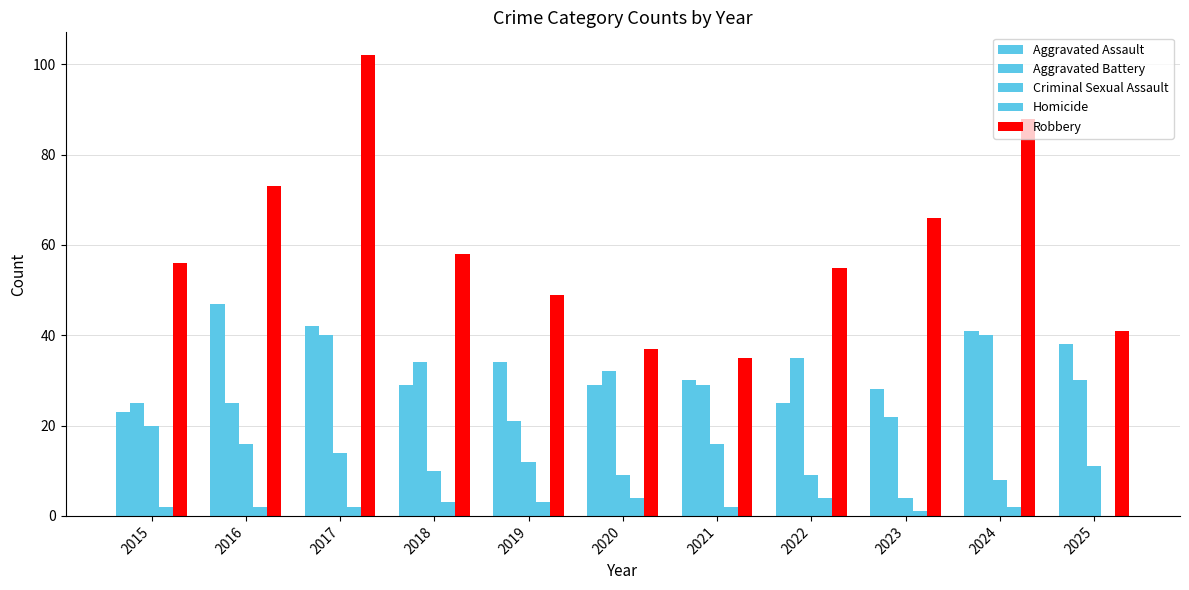

How many groups of bars are there?

11